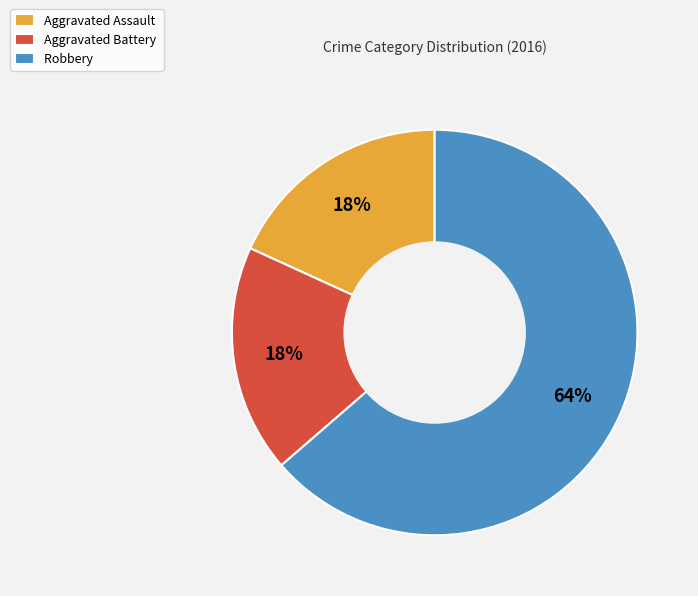

The Robbery slice represents 70% of the pie. True or false?

False